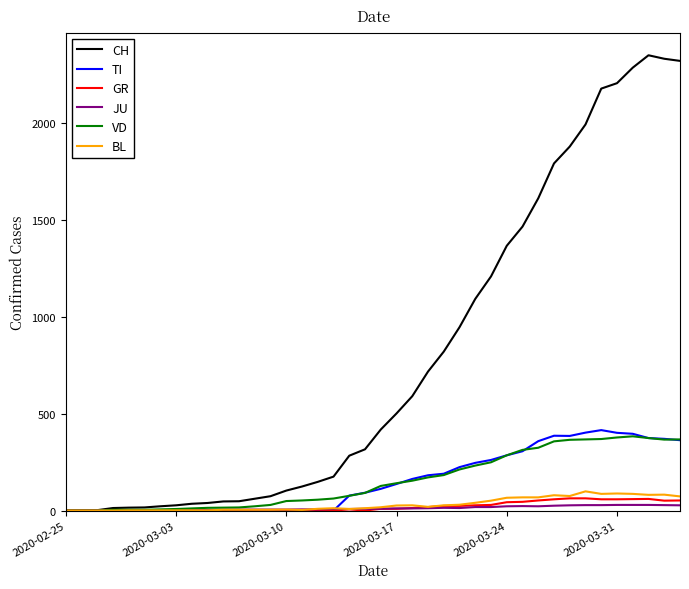

Which series has the largest total across all categories?

CH